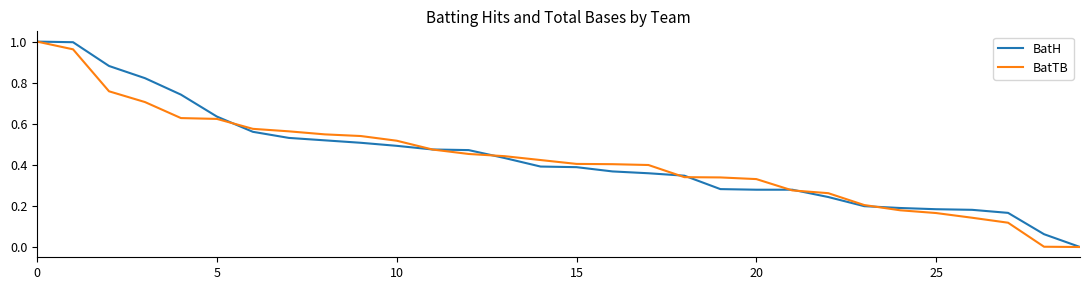

Which category has the lowest value in the BatTB series?

29